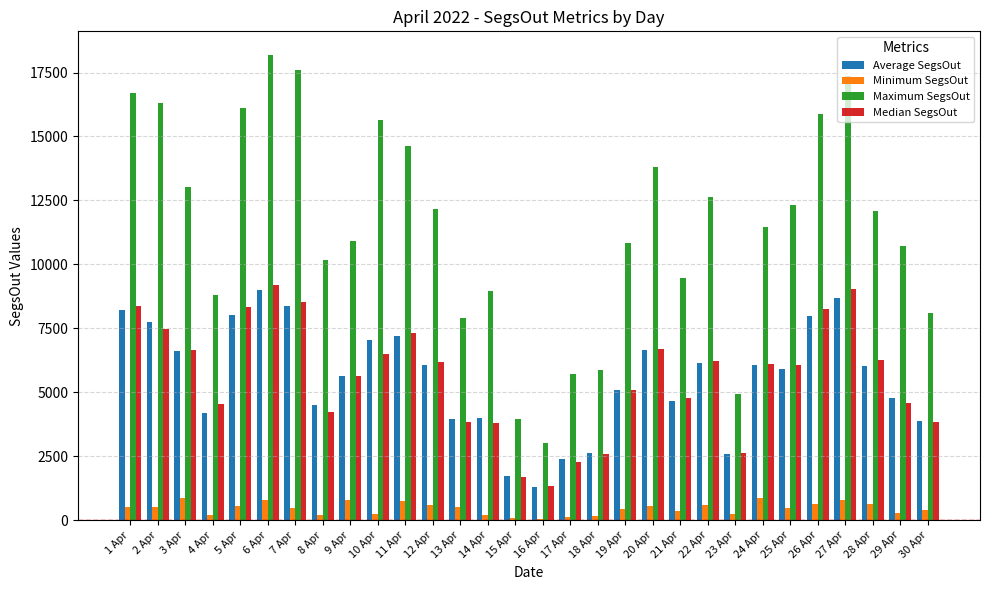

What is the sum of all Maximum SegsOut values?

345330.8